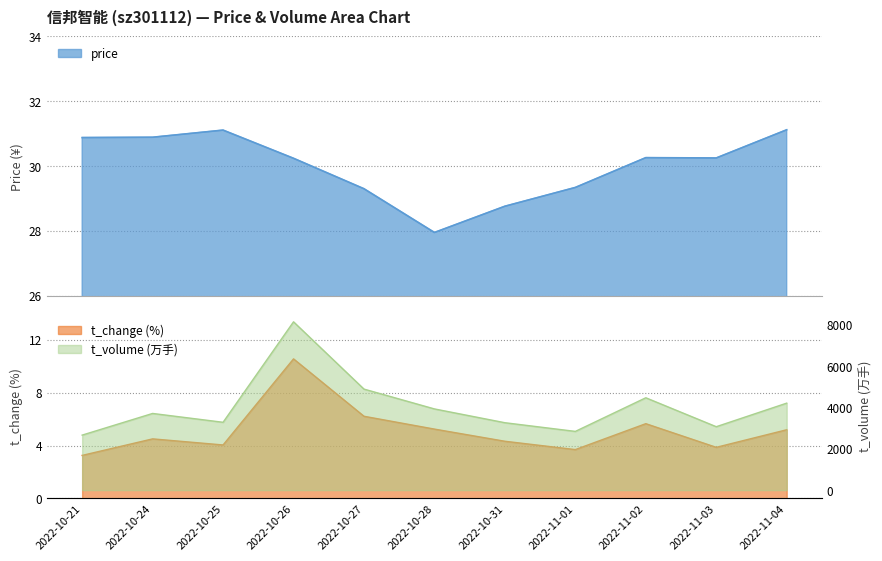

At which label does t_volume first exceed 3711?

2022-10-26